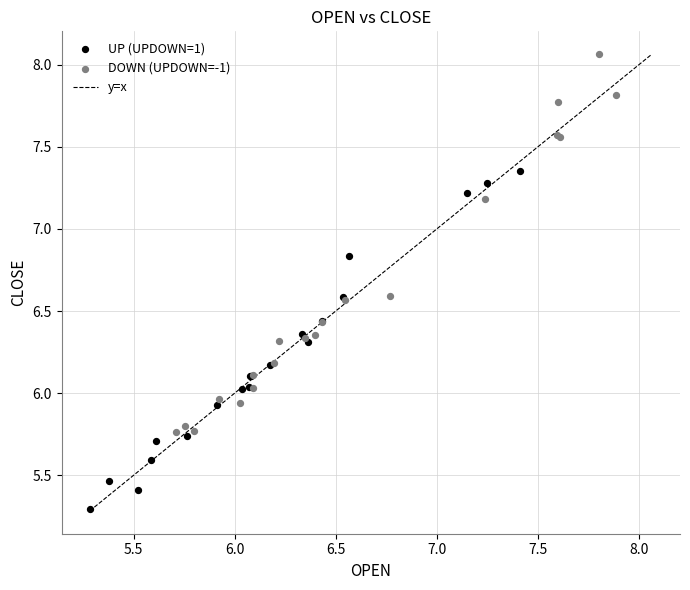

Which series contains the highest Y value?

DOWN (UPDOWN=-1)